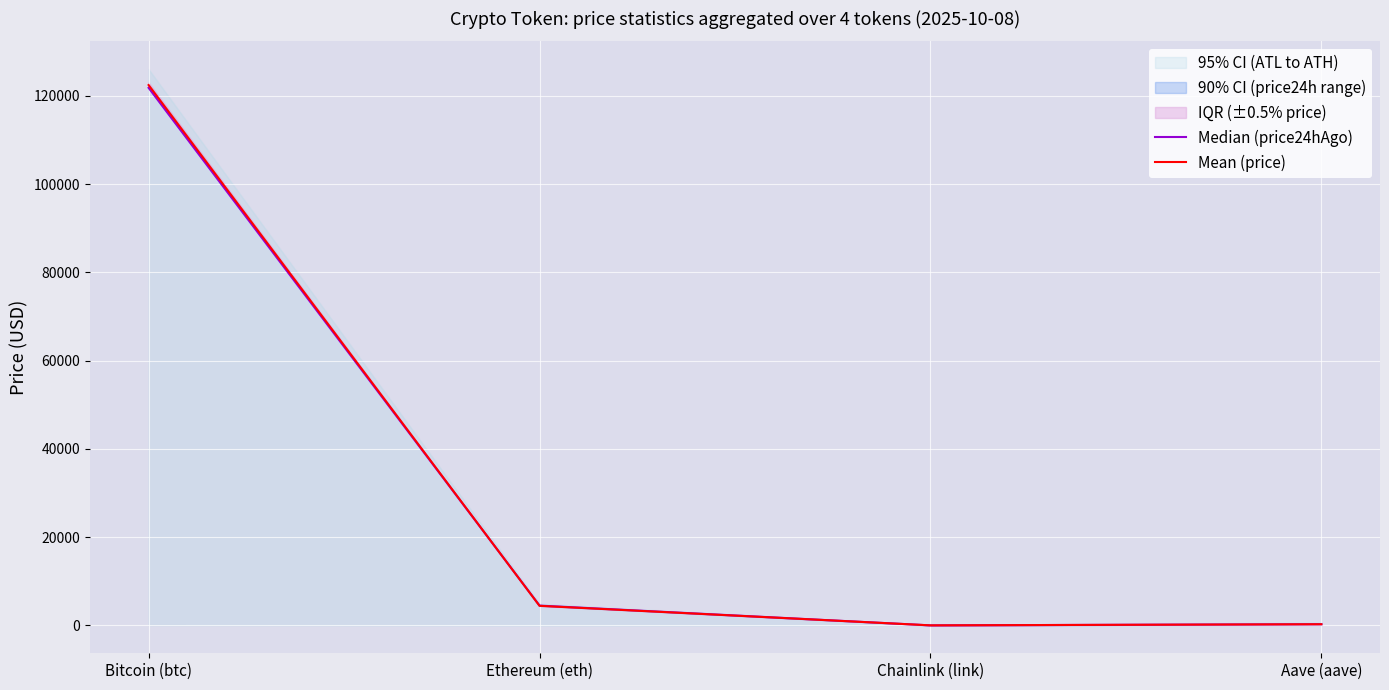

At which category is the sum across all series the highest?

Bitcoin (btc)